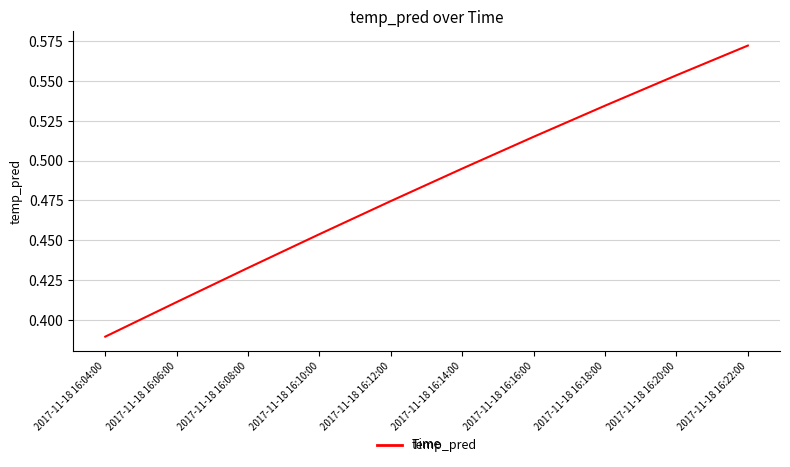

What position from the left is 2017-11-18 16:14:00?

6